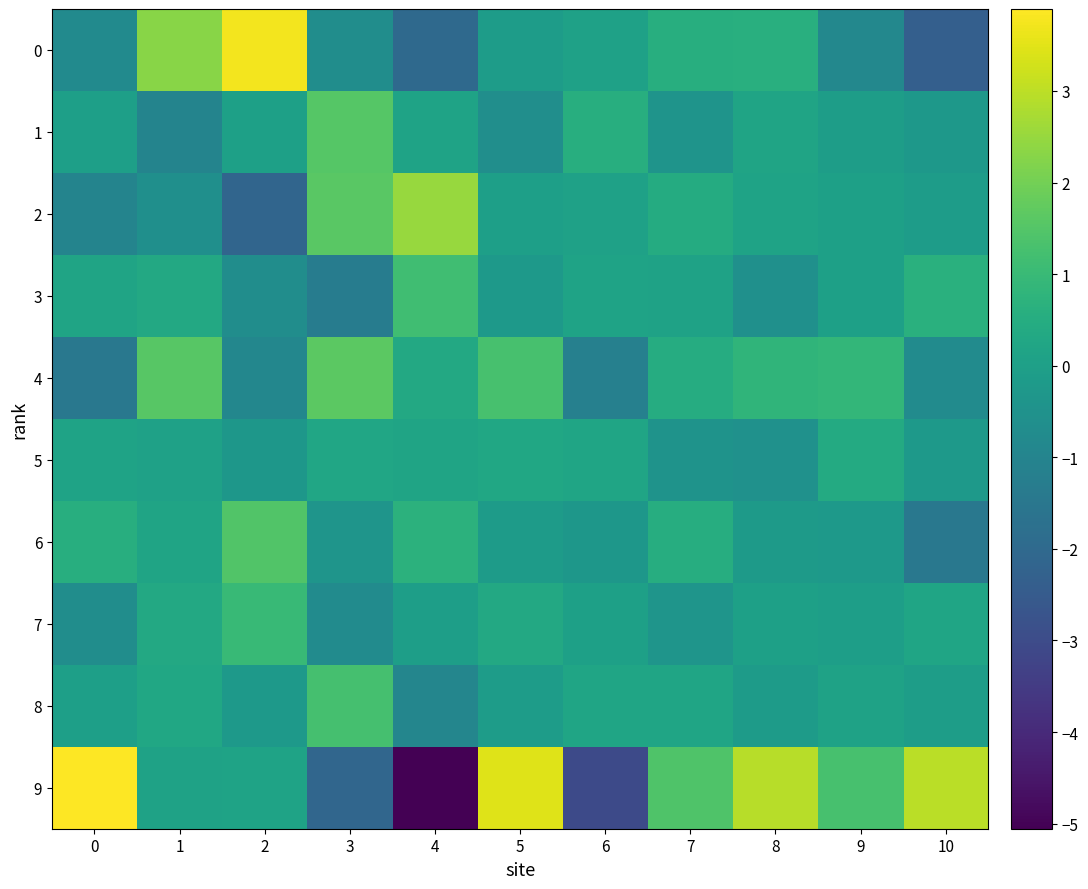

Reading right to left, extract all data points from this chart.

0: 10=-2.4	9=-0.9	8=0.6	7=0.6	6=0.1	5=-0.1	4=-2.0	3=-0.7	2=3.7	1=2.3	0=-0.8
1: 10=-0.3	9=-0.1	8=0.2	7=-0.4	6=0.6	5=-0.6	4=0.1	3=1.5	2=0.0	1=-1.0	0=-0.0
2: 10=-0.1	9=0.0	8=0.1	7=0.5	6=0.1	5=-0.0	4=2.5	3=1.6	2=-2.1	1=-0.6	0=-1.0
3: 10=0.6	9=0.0	8=-0.6	7=0.1	6=0.1	5=-0.2	4=1.1	3=-1.3	2=-0.7	1=0.4	0=0.2
4: 10=-0.7	9=0.9	8=0.8	7=0.5	6=-1.2	5=1.3	4=0.3	3=1.6	2=-0.9	1=1.6	0=-1.5
5: 10=-0.3	9=0.4	8=-0.5	7=-0.4	6=0.2	5=0.3	4=0.2	3=0.3	2=-0.3	1=0.1	0=0.1
6: 10=-1.5	9=-0.2	8=-0.2	7=0.5	6=-0.3	5=-0.1	4=0.7	3=-0.4	2=1.5	1=0.2	0=0.6
7: 10=0.2	9=-0.0	8=0.0	7=-0.4	6=0.0	5=0.3	4=-0.0	3=-0.7	2=1.0	1=0.4	0=-0.7
8: 10=-0.1	9=0.1	8=-0.1	7=0.2	6=0.2	5=-0.1	4=-1.0	3=1.2	2=-0.2	1=0.3	0=0.0
9: 10=3.0	9=1.3	8=2.9	7=1.4	6=-3.0	5=3.5	4=-5.1	3=-2.1	2=0.1	1=0.1	0=3.9